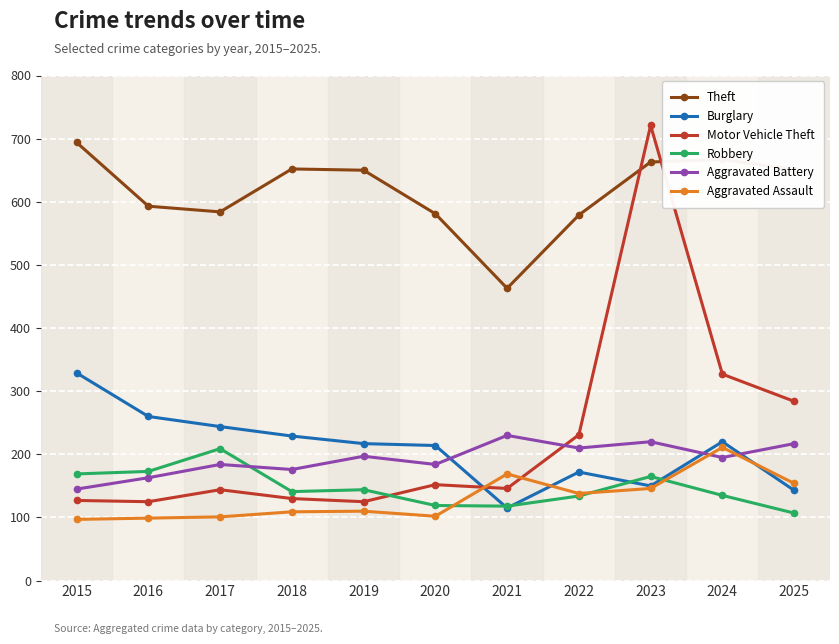

What is the approximate value of Robbery at 2017?

209